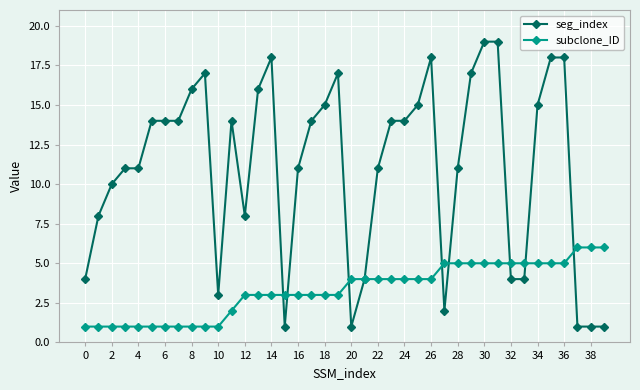

Which series has the largest total across all categories?

seg_index